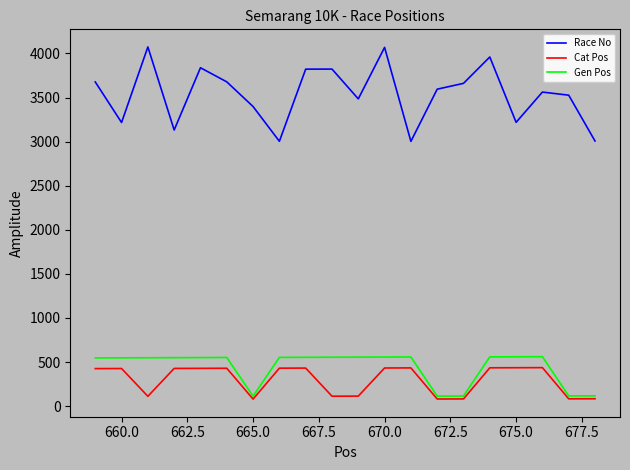

True or false: Race No and Gen Pos cross at least once.

False